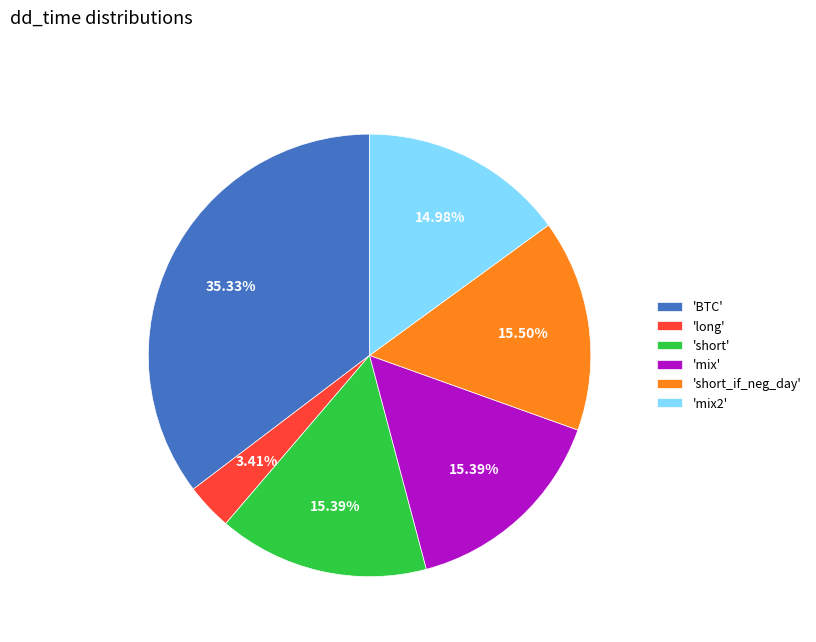

What is the ratio of the value at 'BTC' to the value at 'short'?

2.3